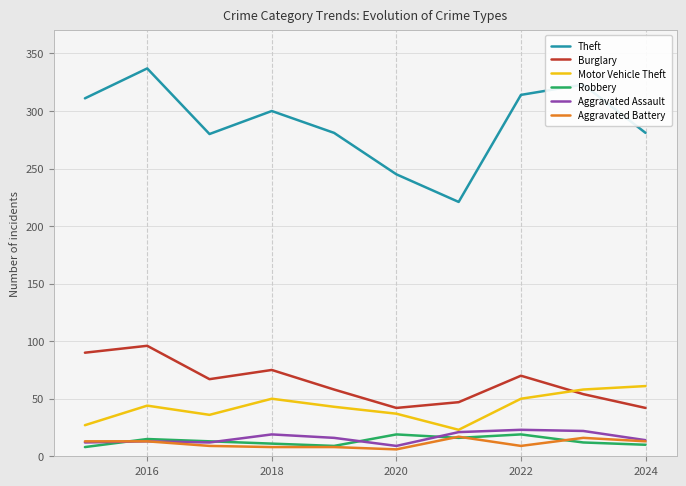

What is the average value of the Theft series?

289